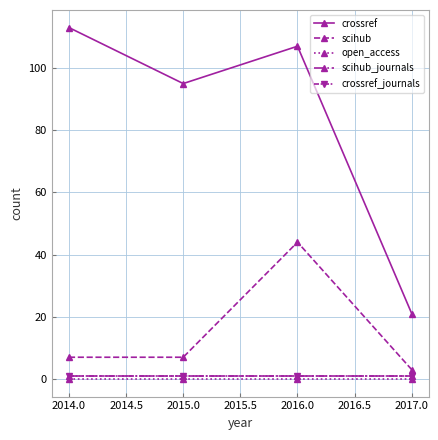

Which series has the largest total across all categories?

crossref